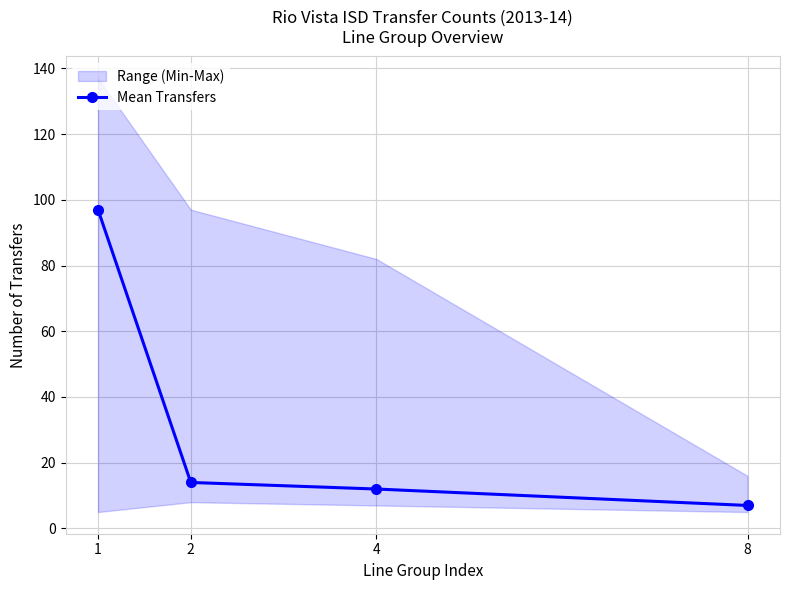

Between 4 and 2, which is larger?

2